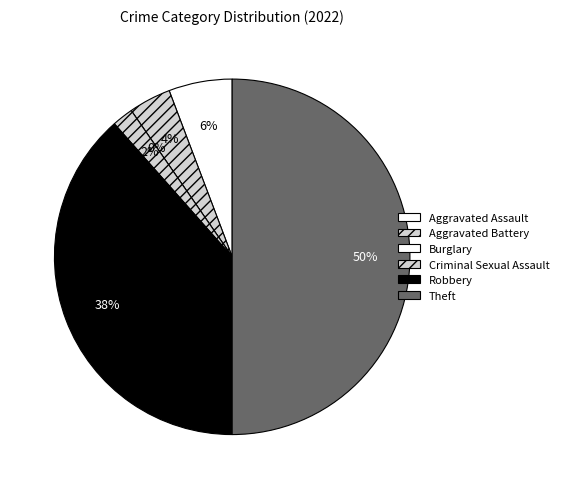

What is the largest slice in the pie chart?

Theft